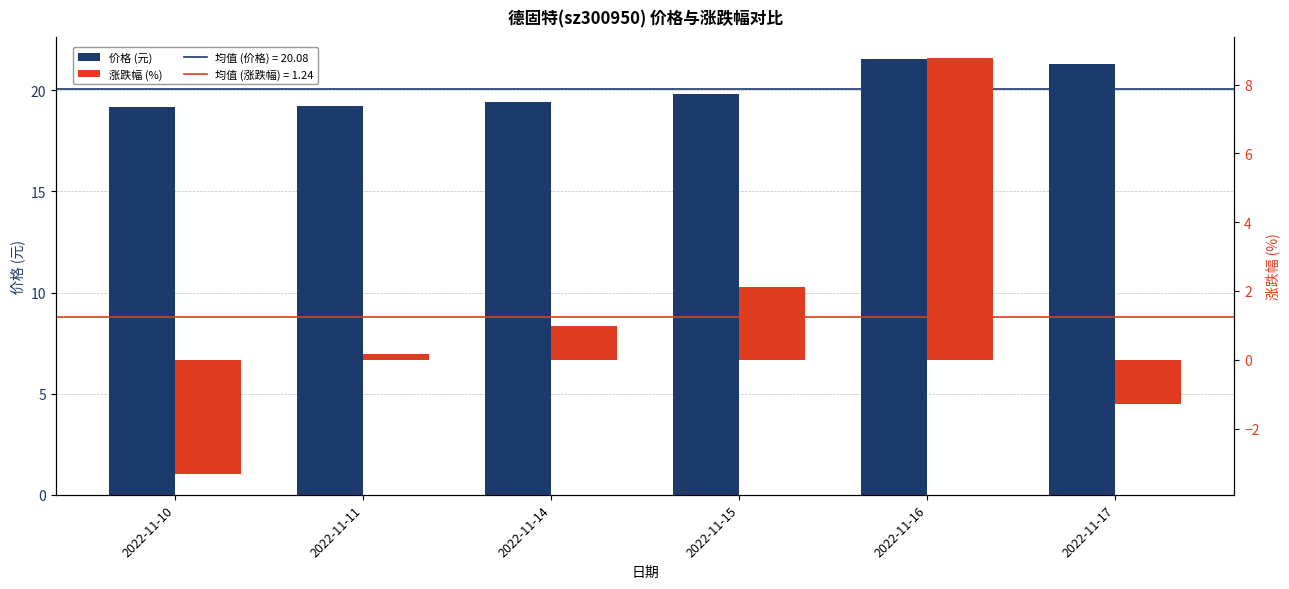

Between 2022-11-17 and 2022-11-11, which is larger?

2022-11-17